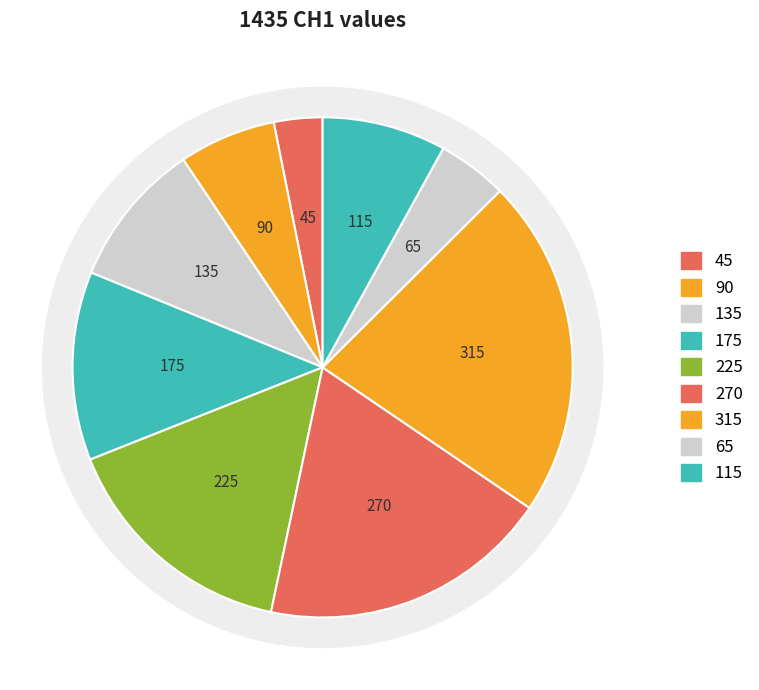

Which slice is the largest?

7